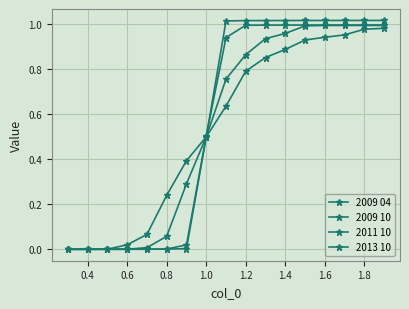

How many values in the 2009 04 series are below 1?

8